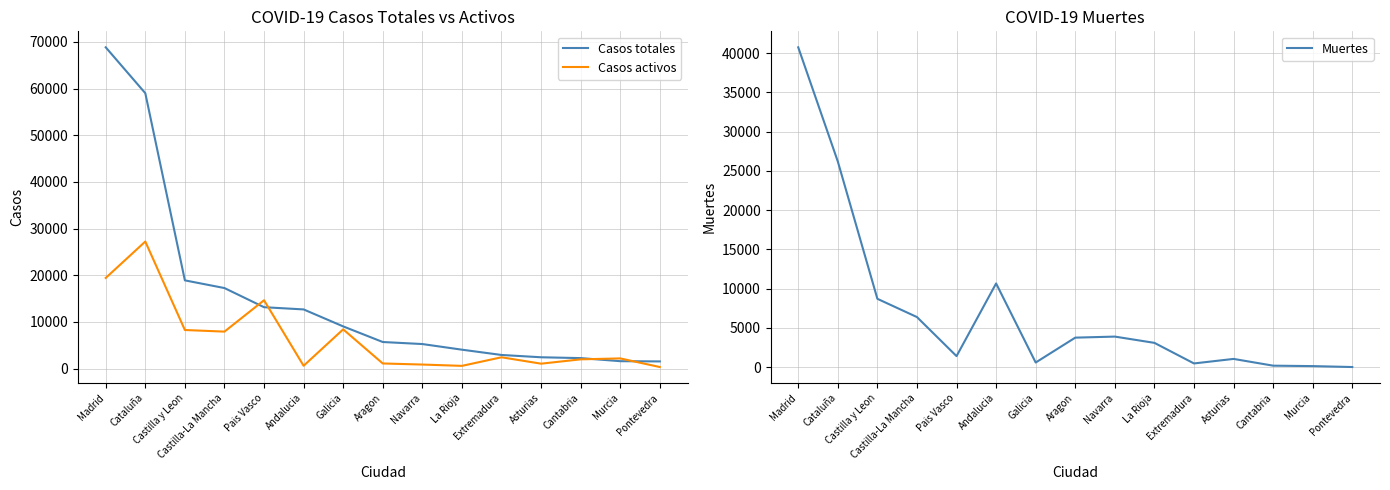

What position from the left is Extremadura?

11